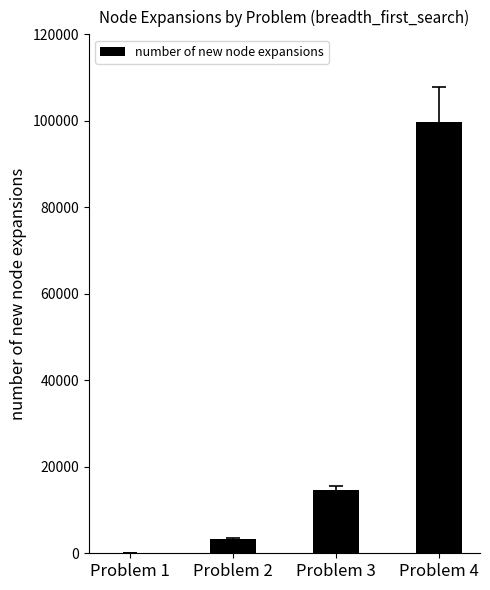

Reading right to left, what are all the values shown in this chart?

99736	14663	3343	43